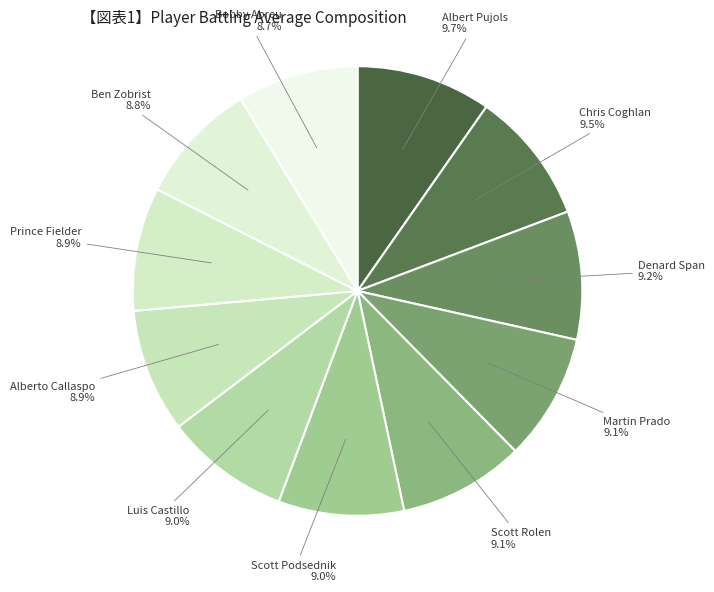

How many segments does this pie chart have?

11